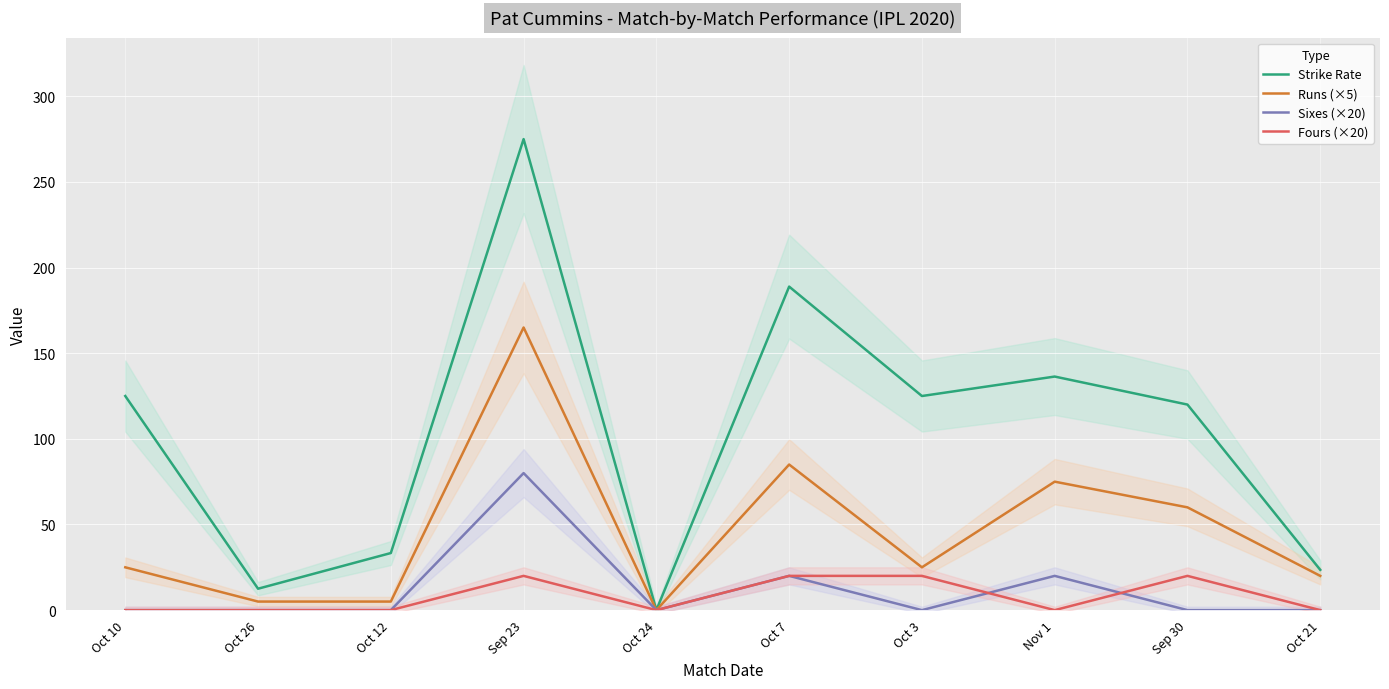

At which category is the sum across all series the highest?

Sep 23